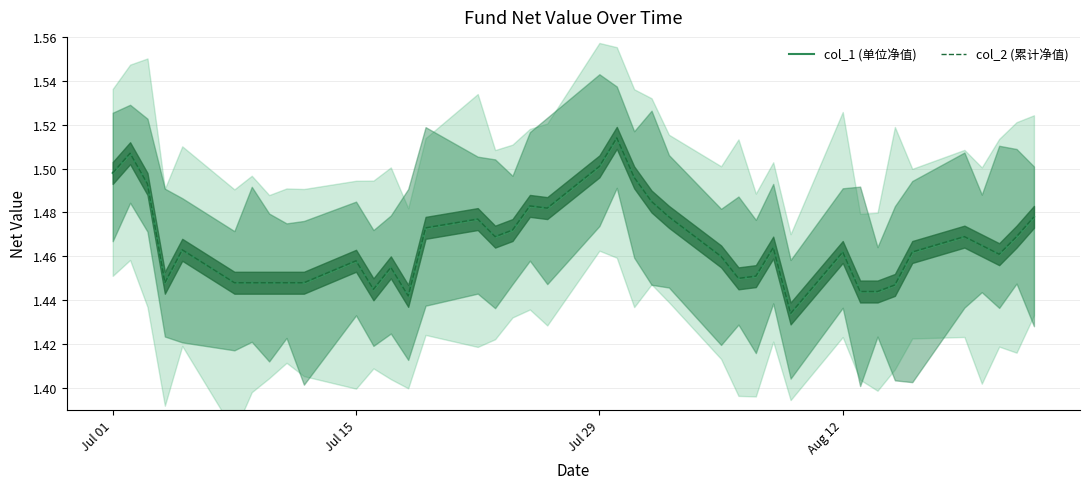

How many categories are shown in the chart?

40